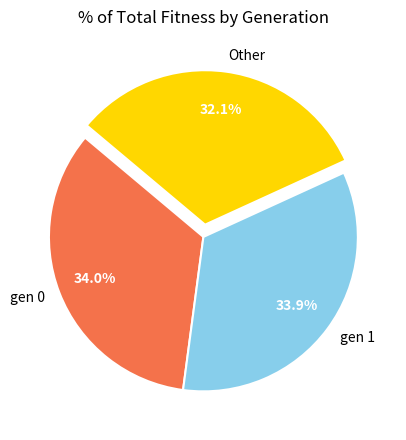

To the nearest percent, what is the combined percentage of gen 1 and Other?

66%